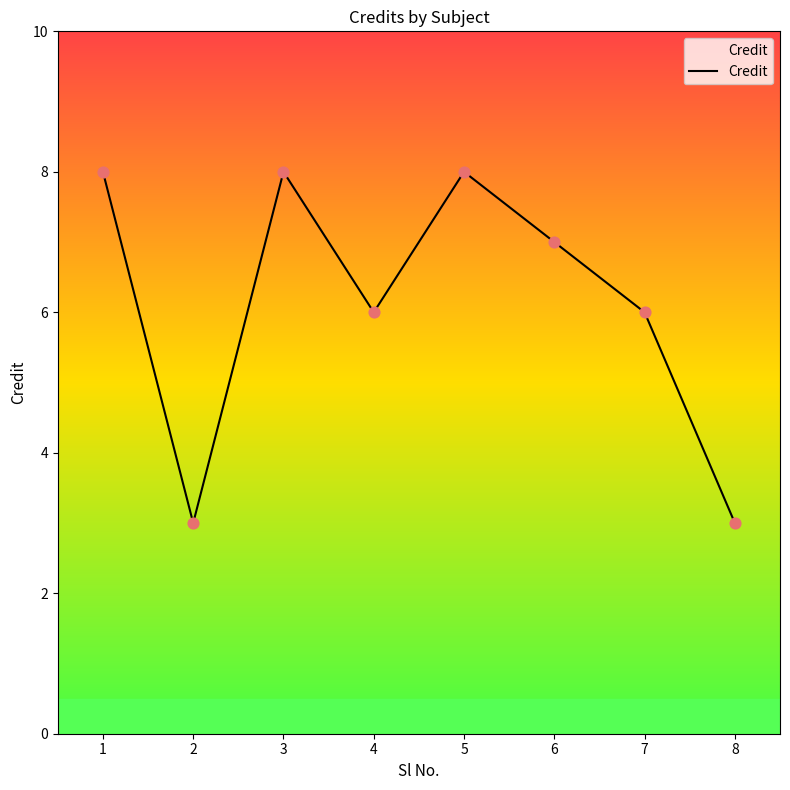

What is the ratio of the value at 2 to the value at 6?

0.4